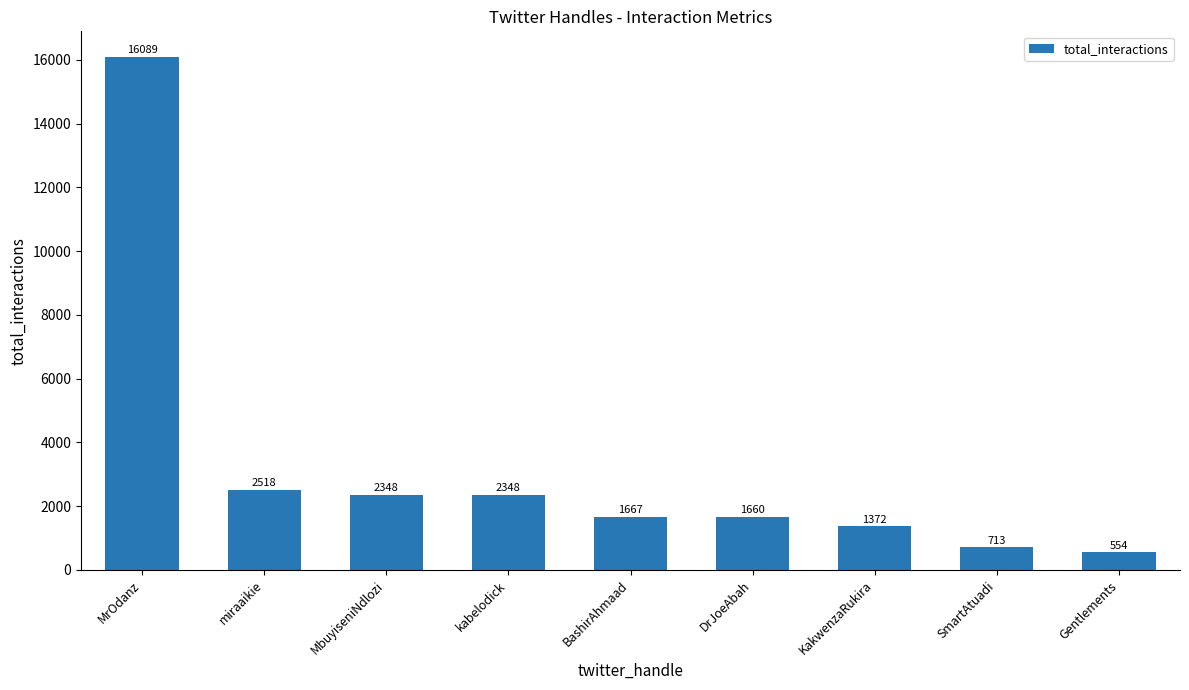

What is the sum of all values?

29269